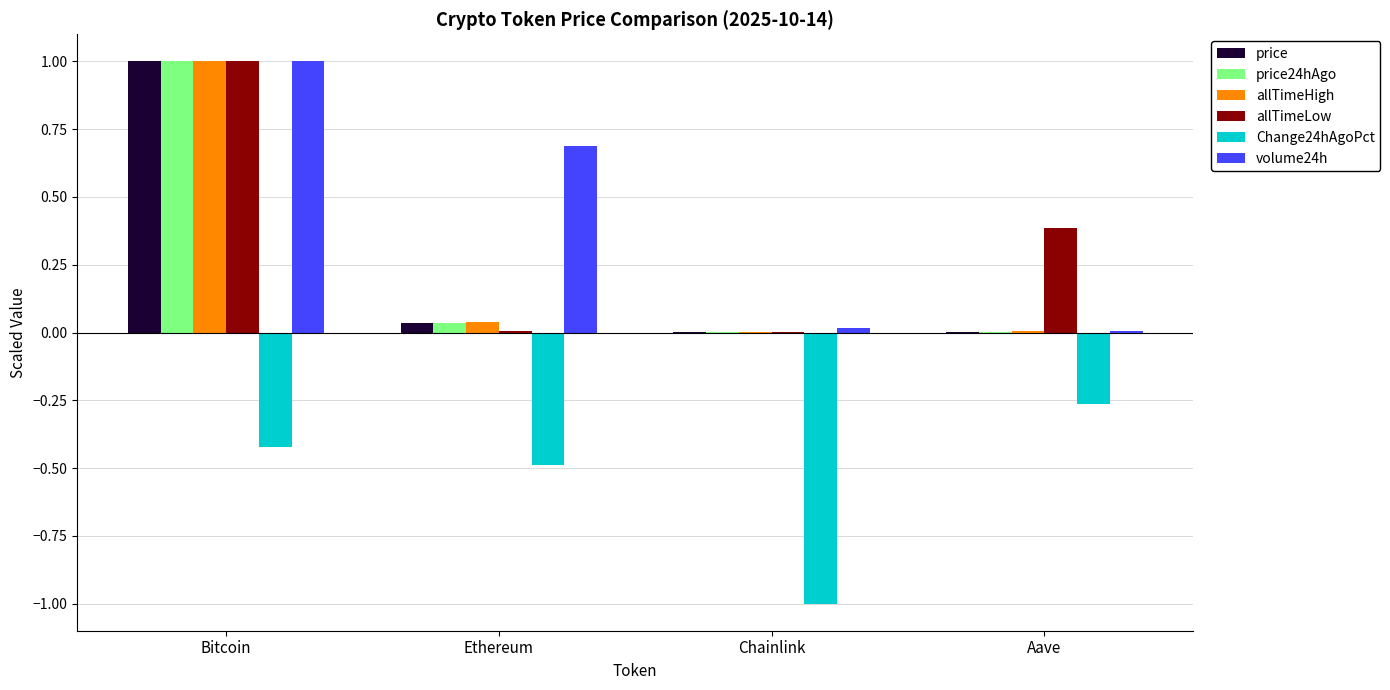

Which series has the largest total across all categories?

volume24h